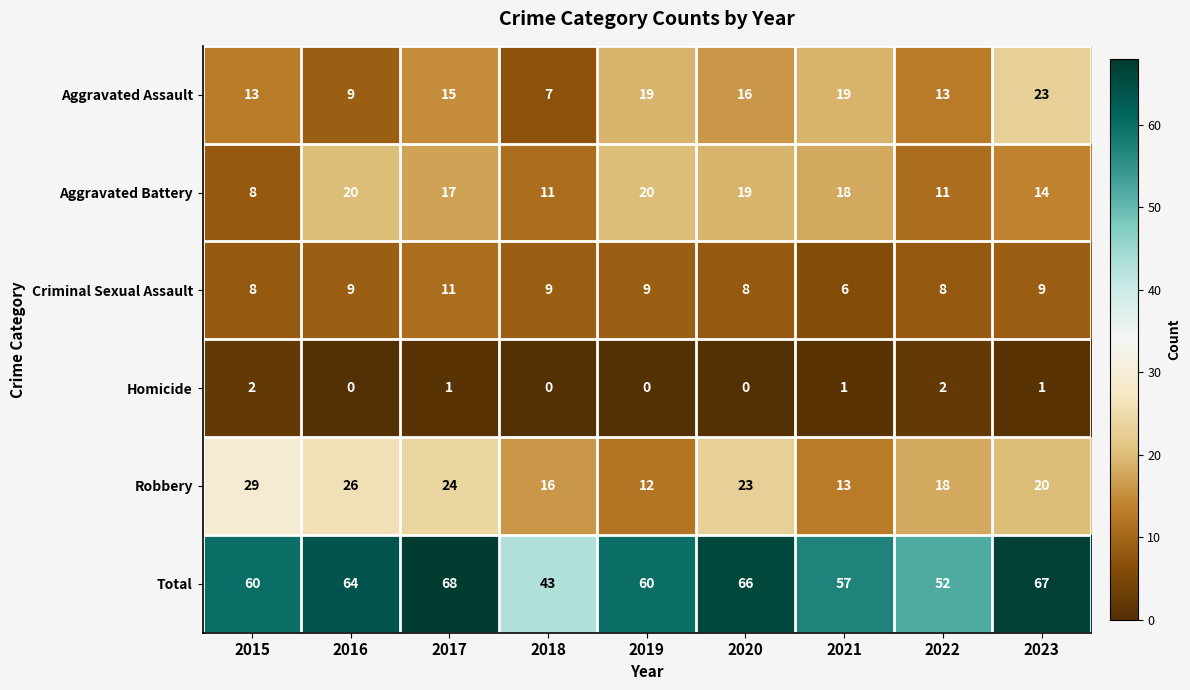

Which label corresponds to the largest value in the chart?

2017